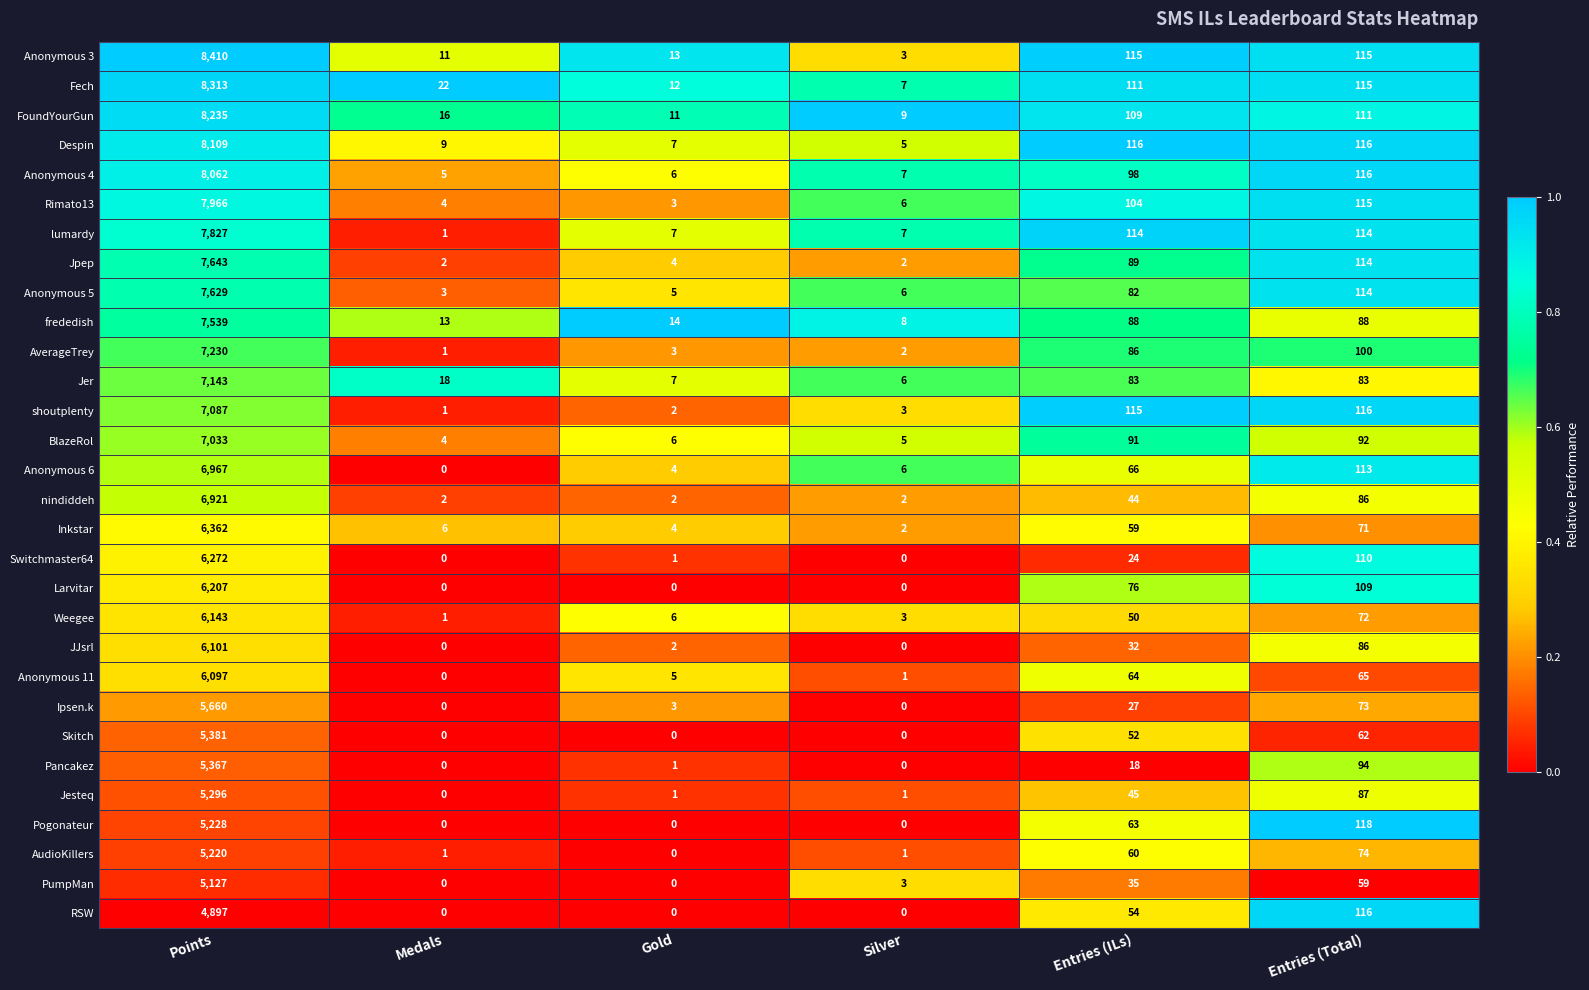

Which series changed the most between Points and Silver?

Anonymous 3